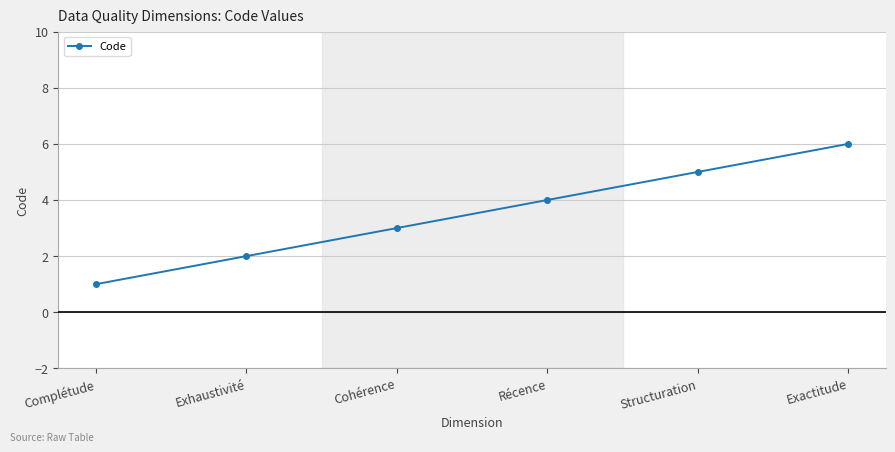

Reading left to right, extract all data points from this chart.

Complétude=1	Exhaustivité=2	Cohérence=3	Récence=4	Structuration=5	Exactitude=6